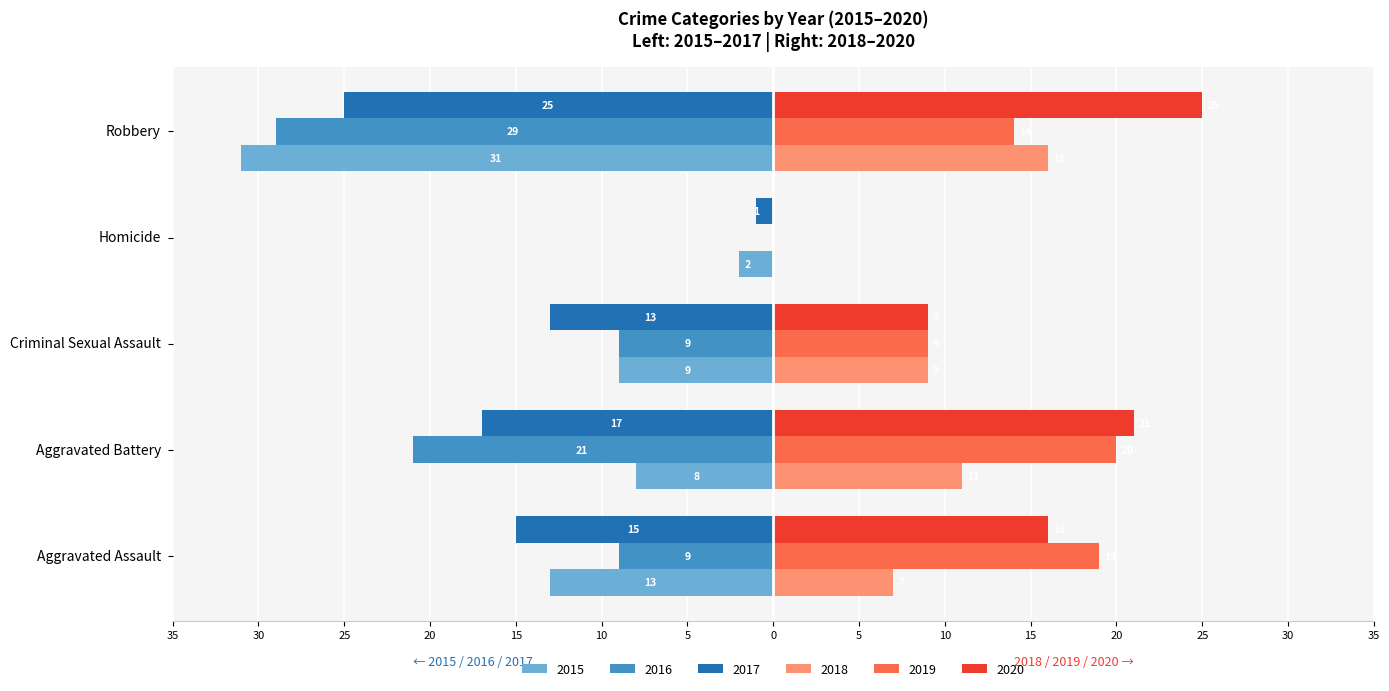

What is the total value across all series at Homicide?

-3